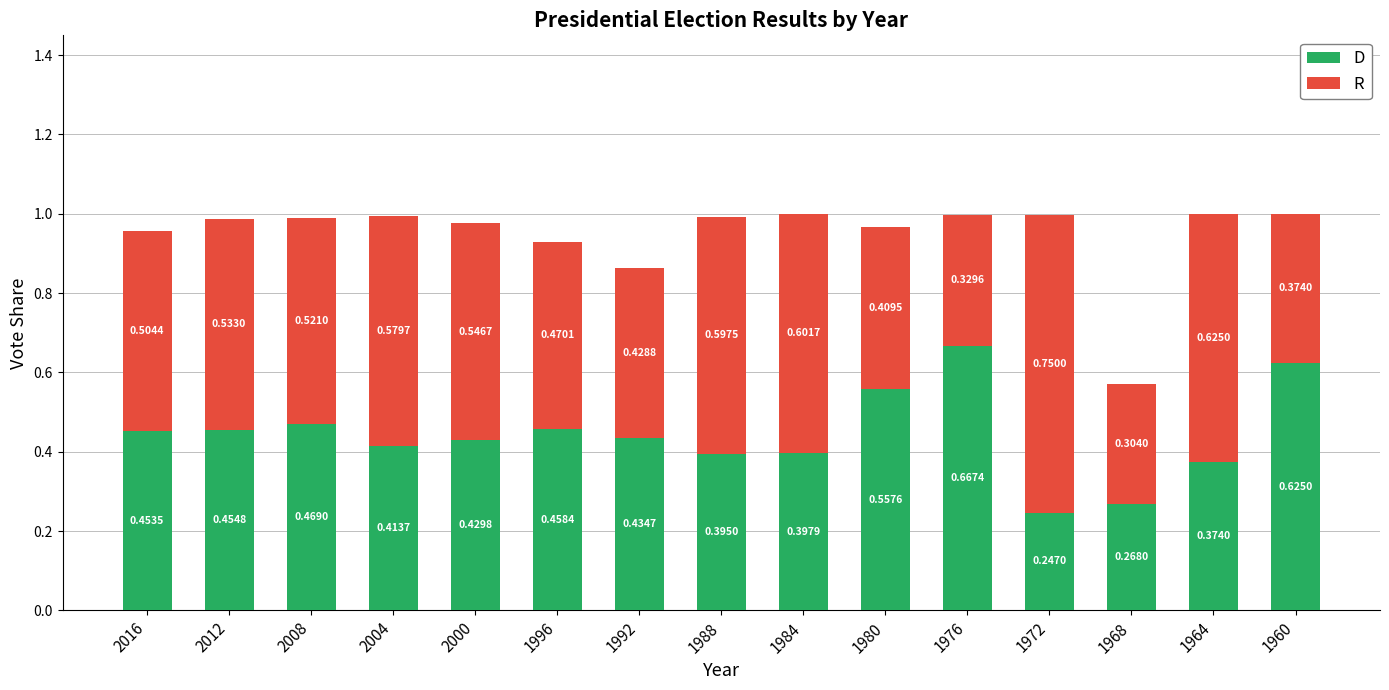

List the labels in order of D value, largest first.

1976, 1960, 1980, 2008, 1996, 2012, 2016, 1992, 2000, 2004, 1984, 1988, 1964, 1968, 1972